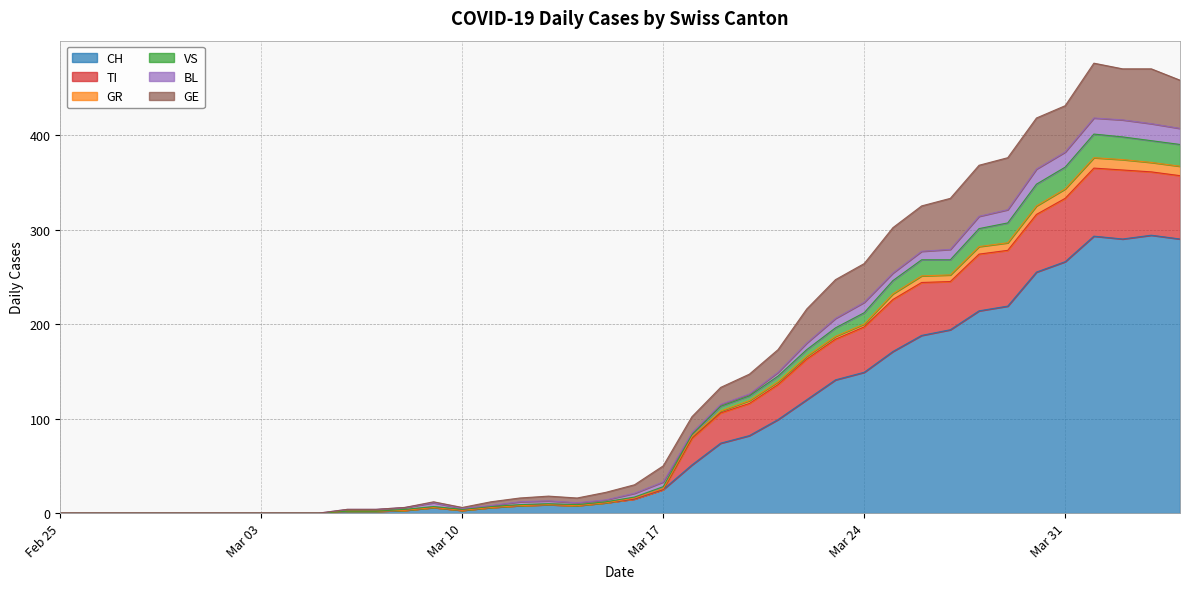

How many data points in TI are less than 15?

20